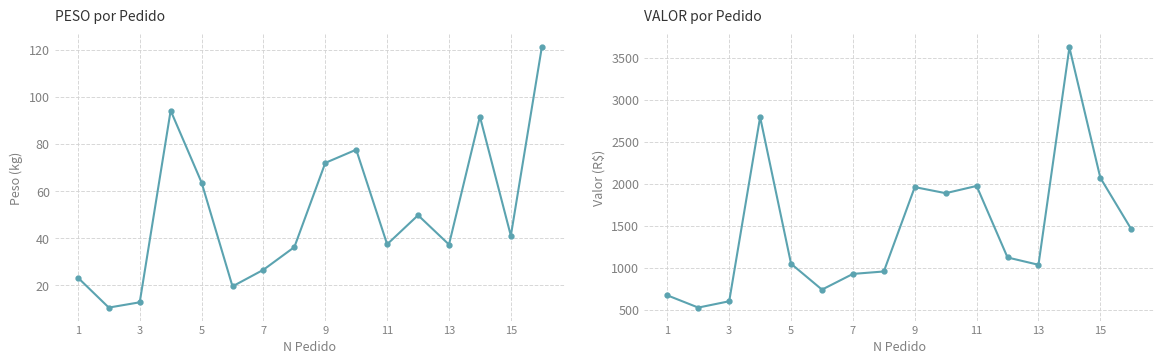

What is the sum of all VALOR values?

23427.7